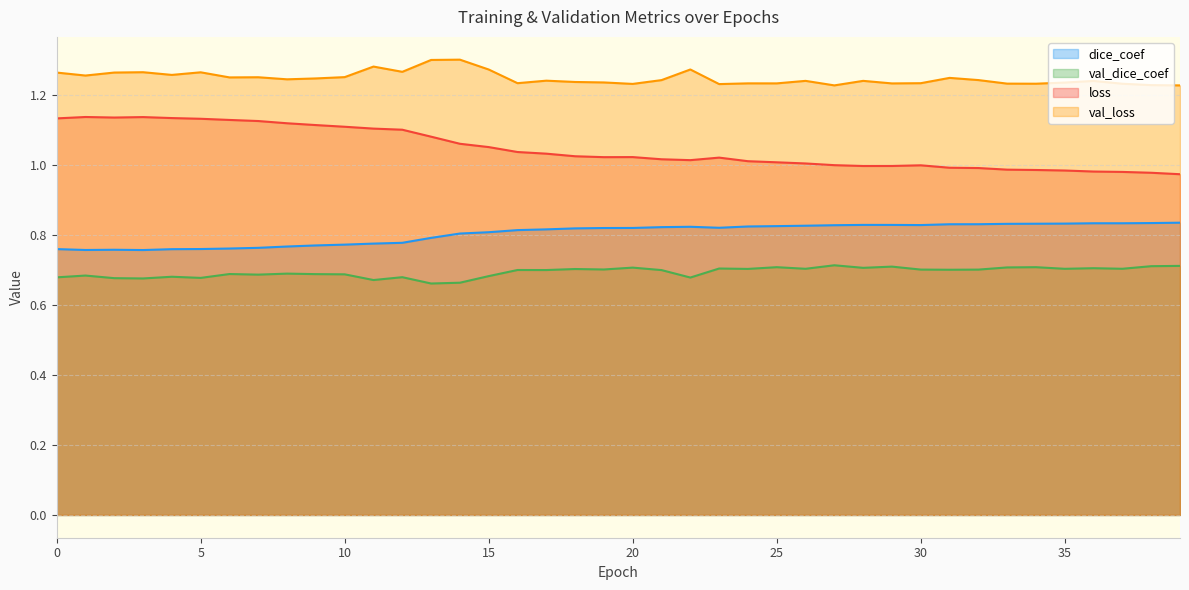

Which label corresponds to the largest value in the chart?

14